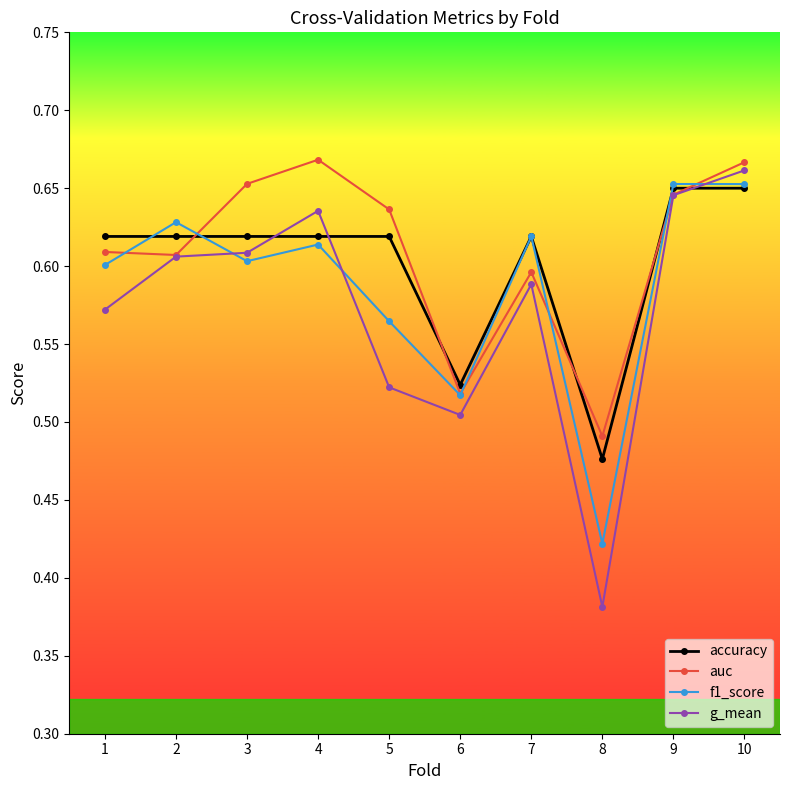

The value of f1_score at 9 is 1.0. True or false?

False